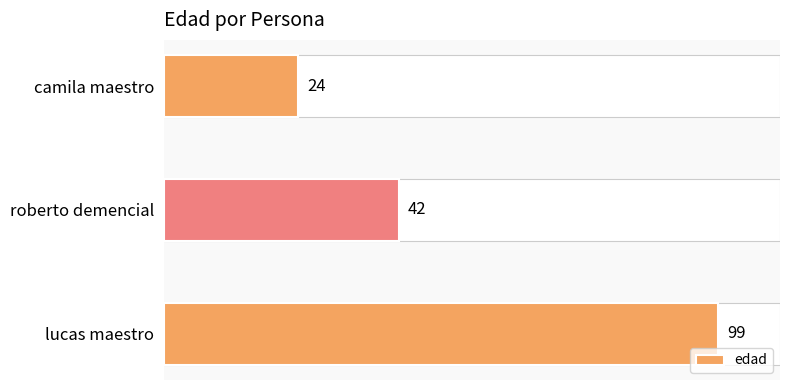

True or false: the data shows 41 at camila maestro.

False